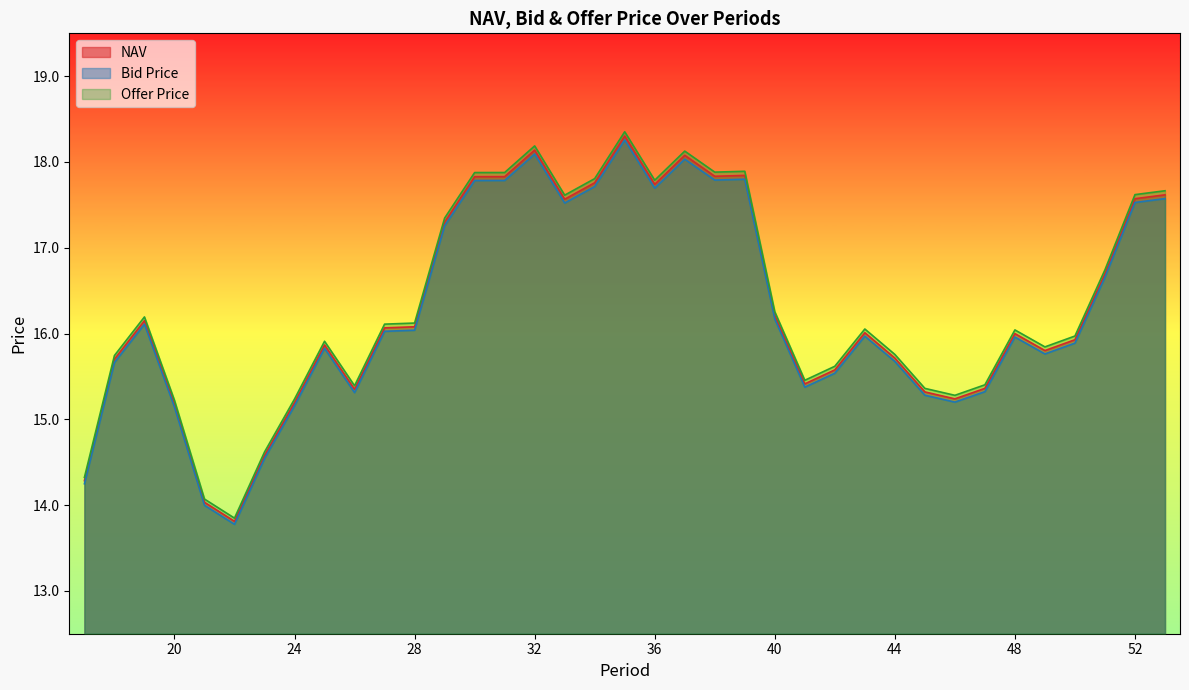

How many interior local valleys does the Offer Price series have?

8